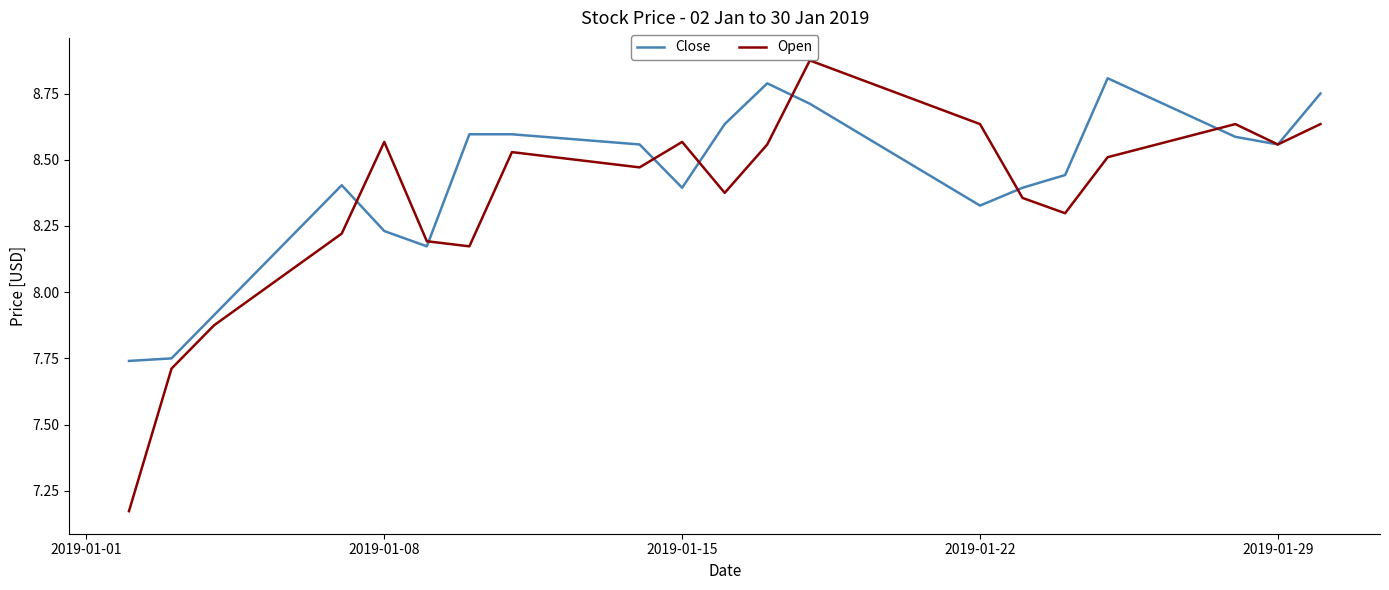

Which series has the widest spread of values?

Open